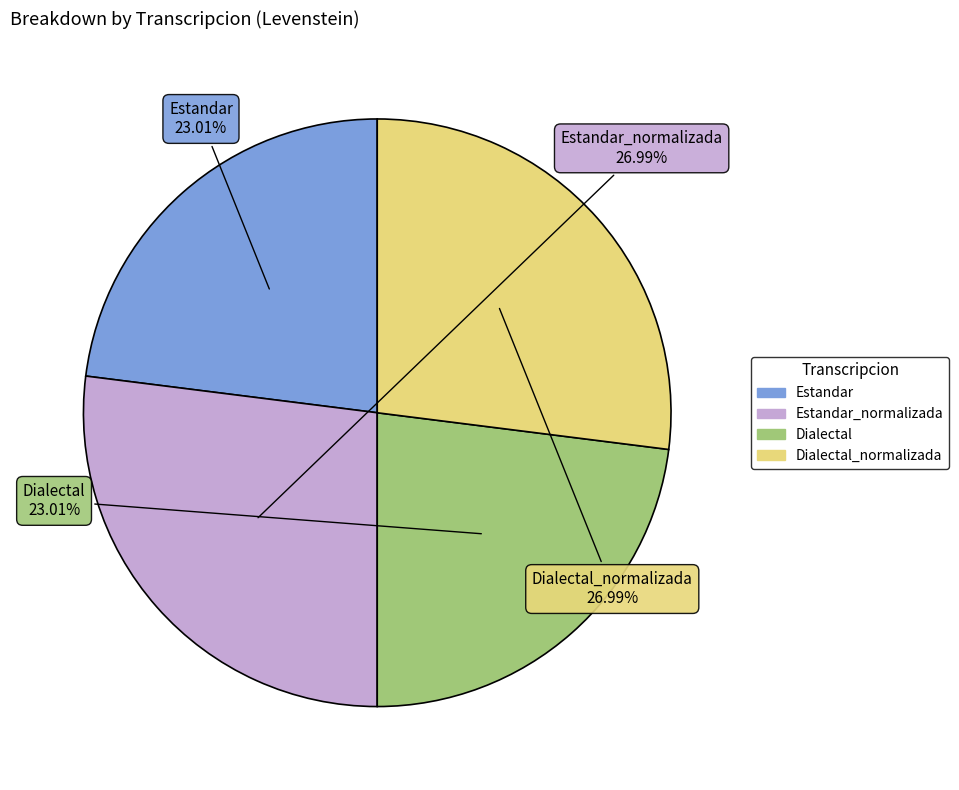

Does any single category account for the majority?

No